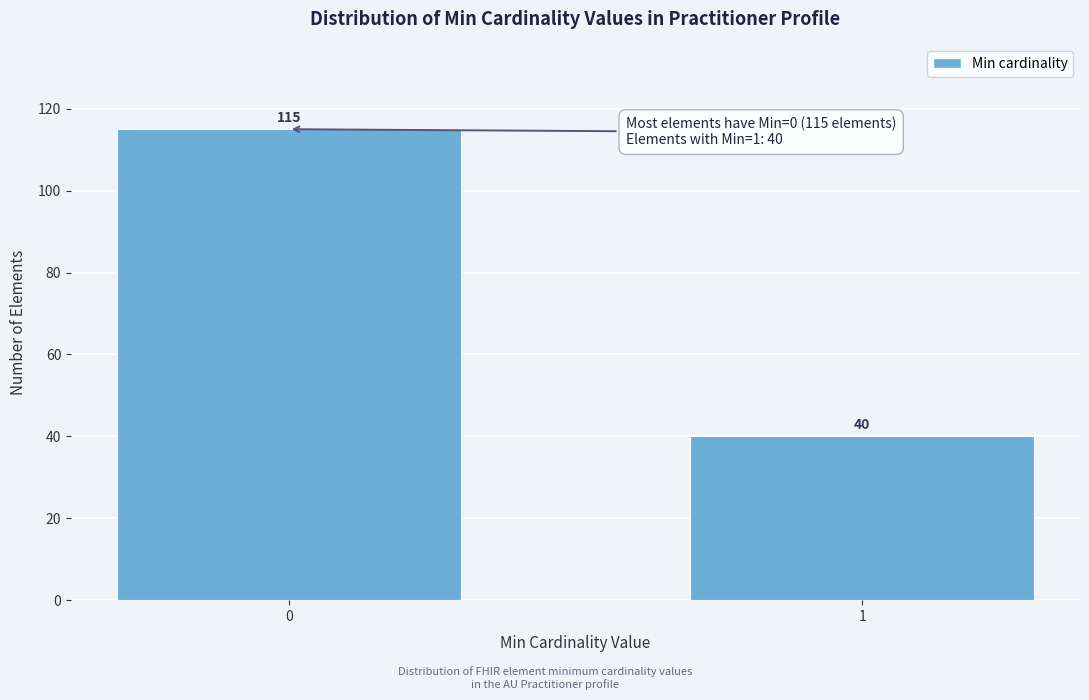

Reading right to left, list all the values displayed in this chart.

40	115